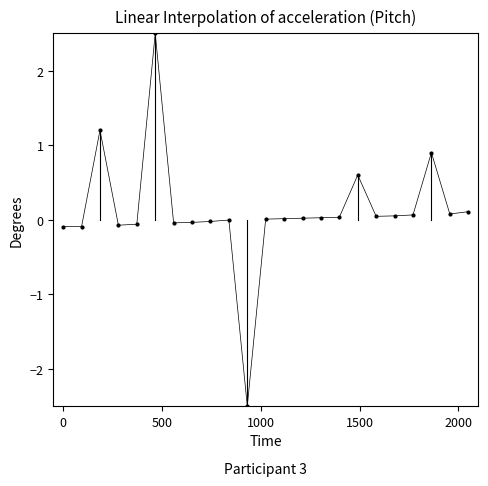

What is the range of X values (max minus min)?

2050.0